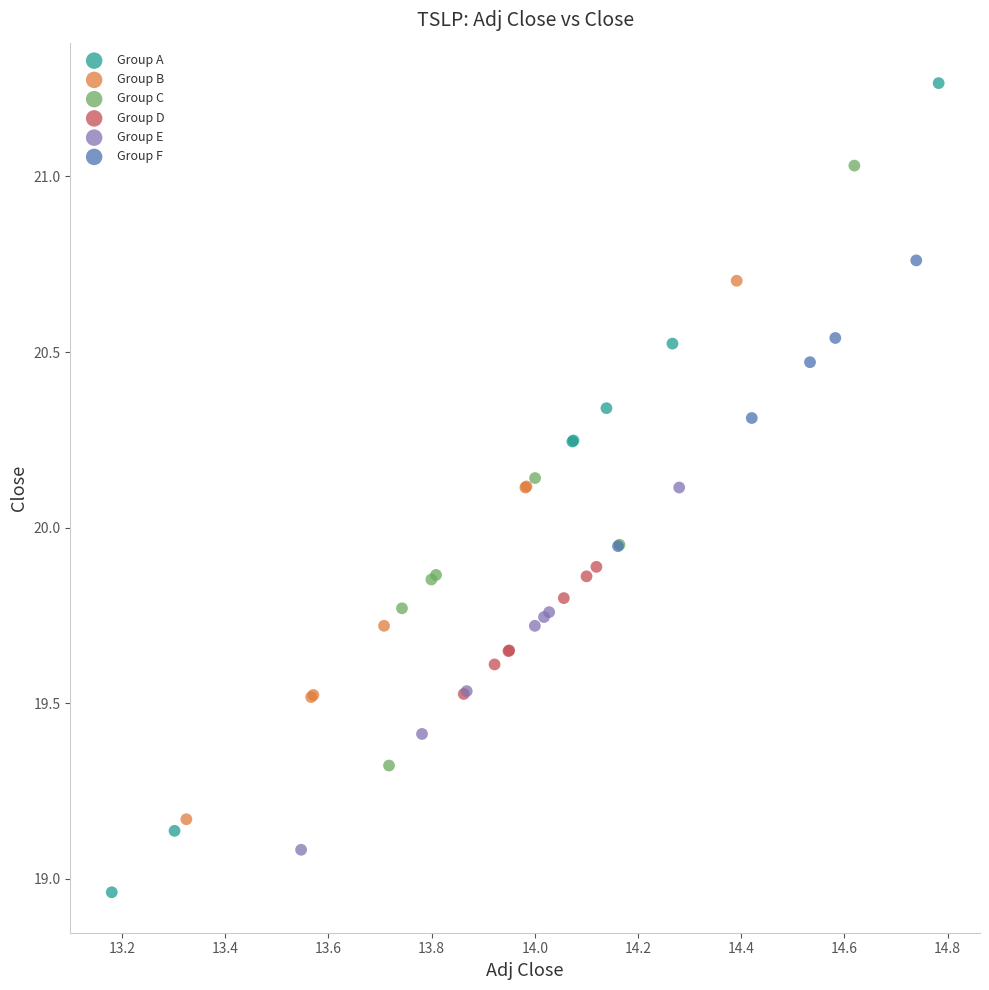

Which series contains the lowest Y value?

Group A